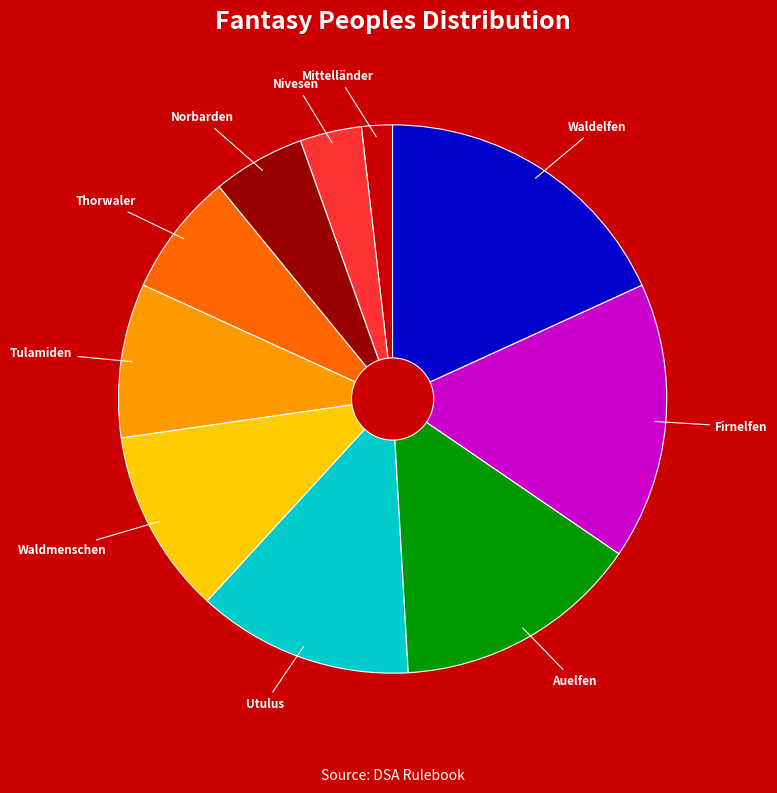

Is it true that Tulamiden is 15% of the pie?

False